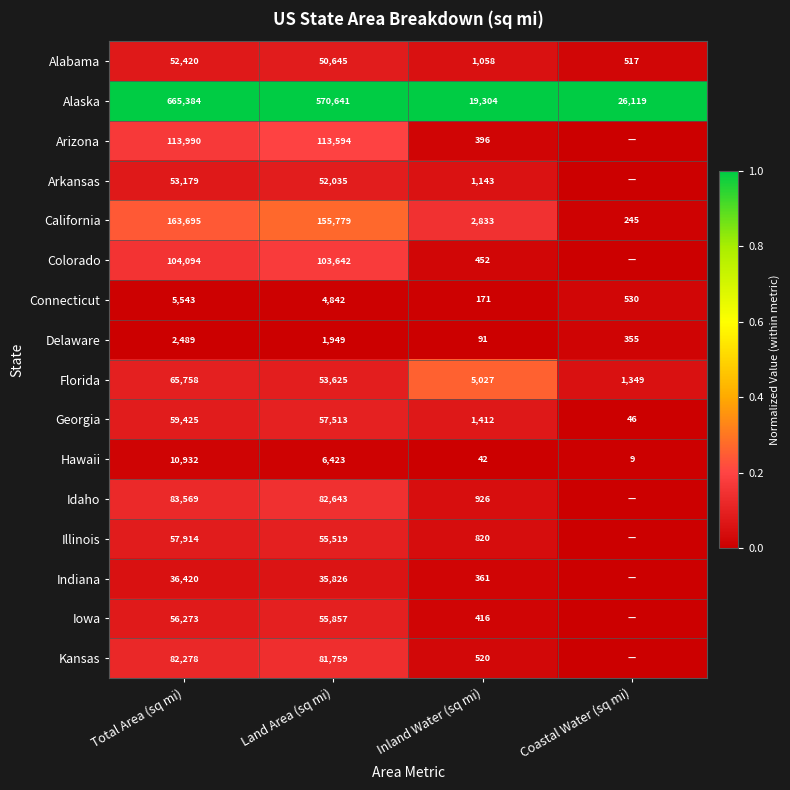

What is the average value of the Delaware series?

1221